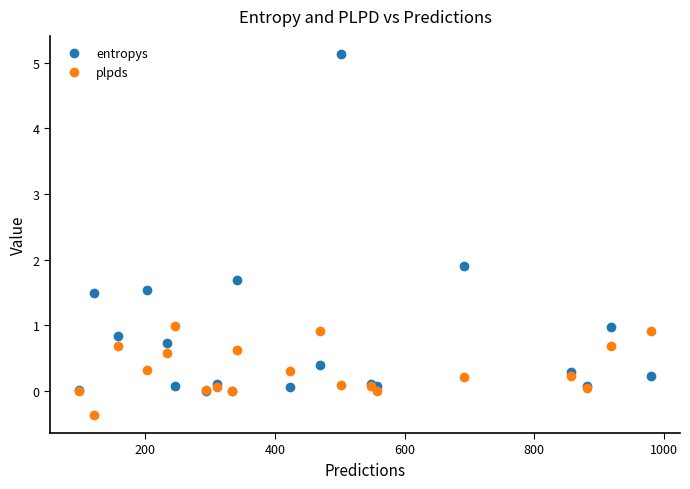

What is the value of the entropys point at the 12th from the left?

0.4